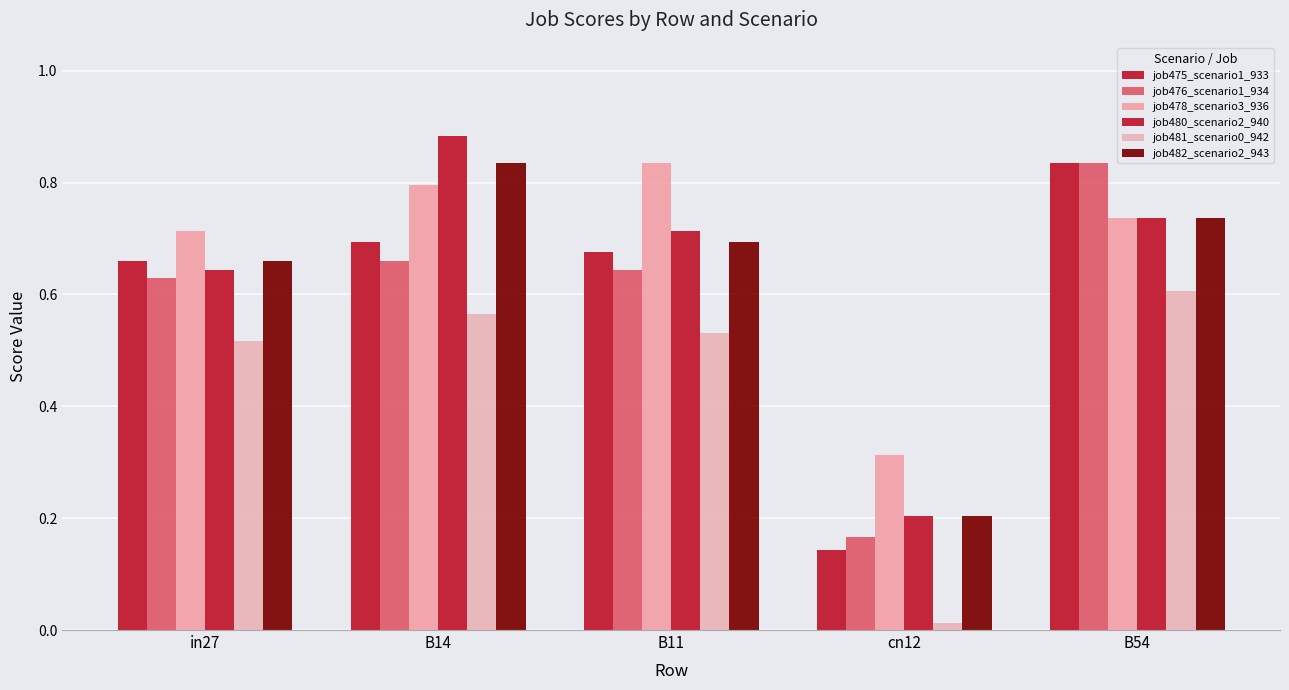

Between B11 and cn12, which series saw the biggest shift?

job475_scenario1_933